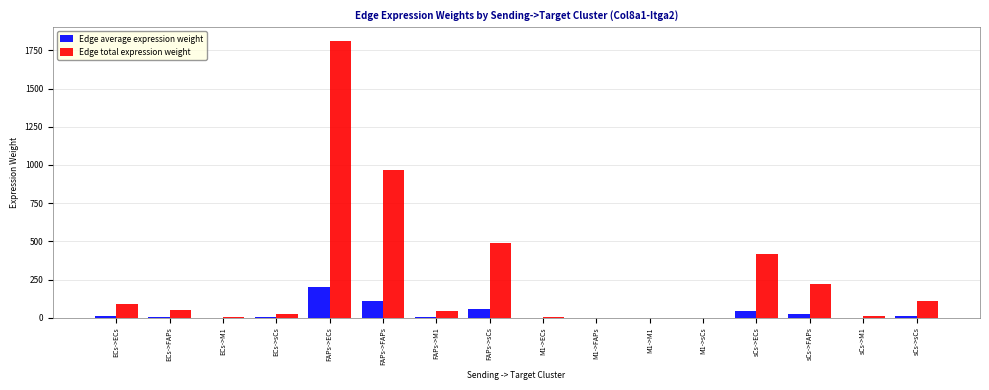

What is the highest value of the Edge total expression weight series?

1812.2